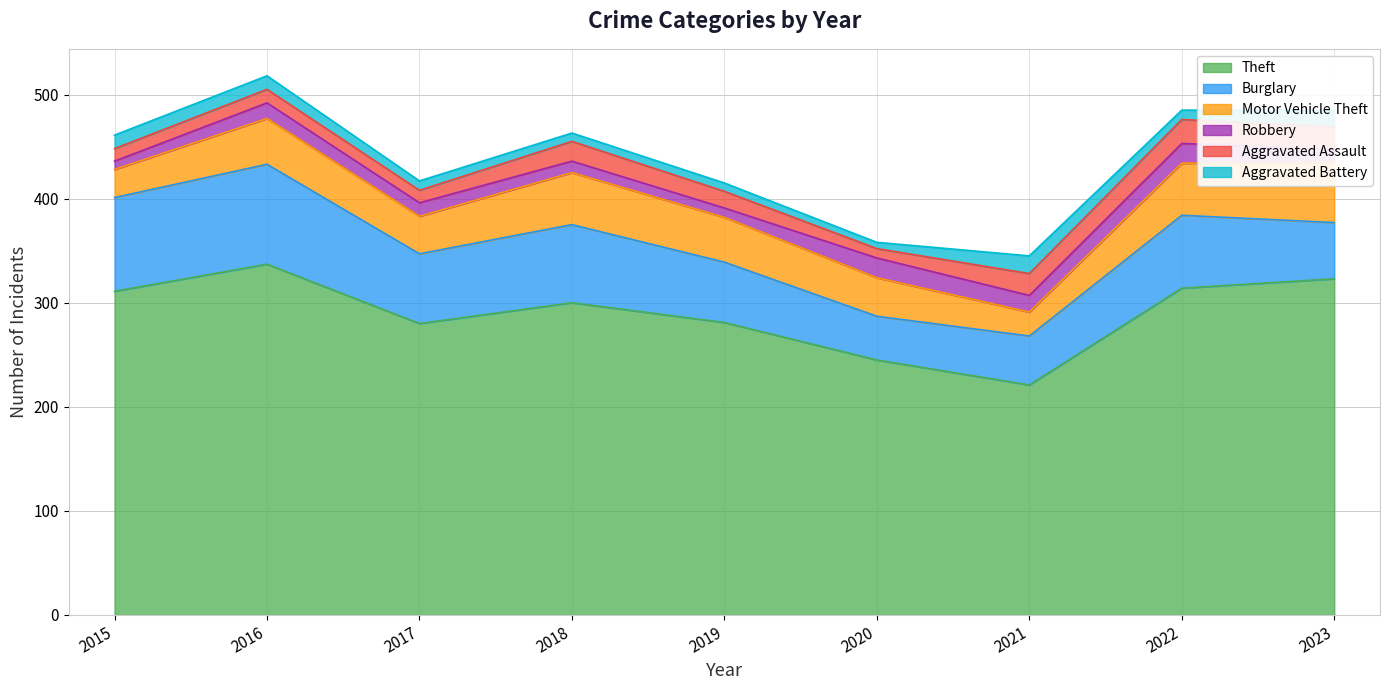

How many categories are shown in the chart?

9